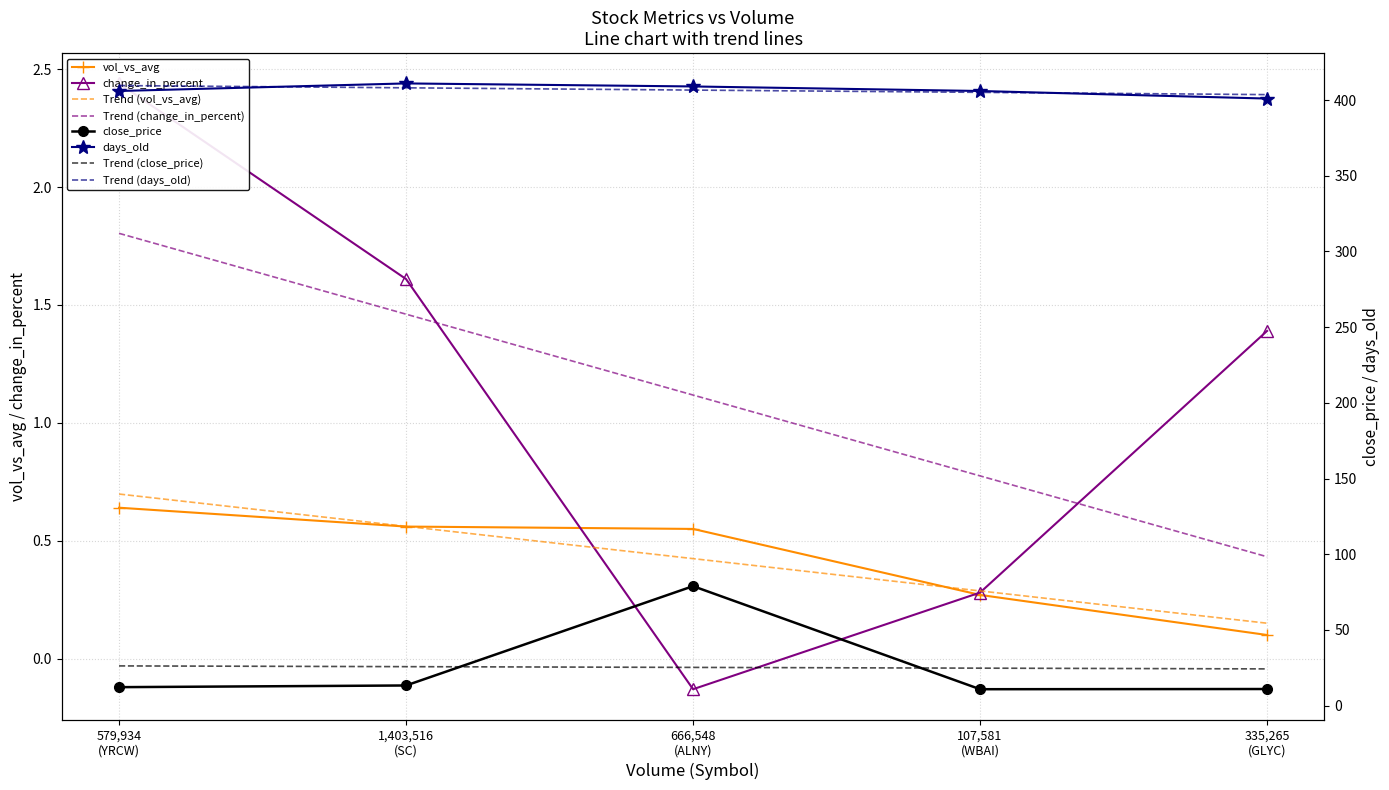

What is the spread (max minus min) of values at 1,403,516 (SC)?

410.4